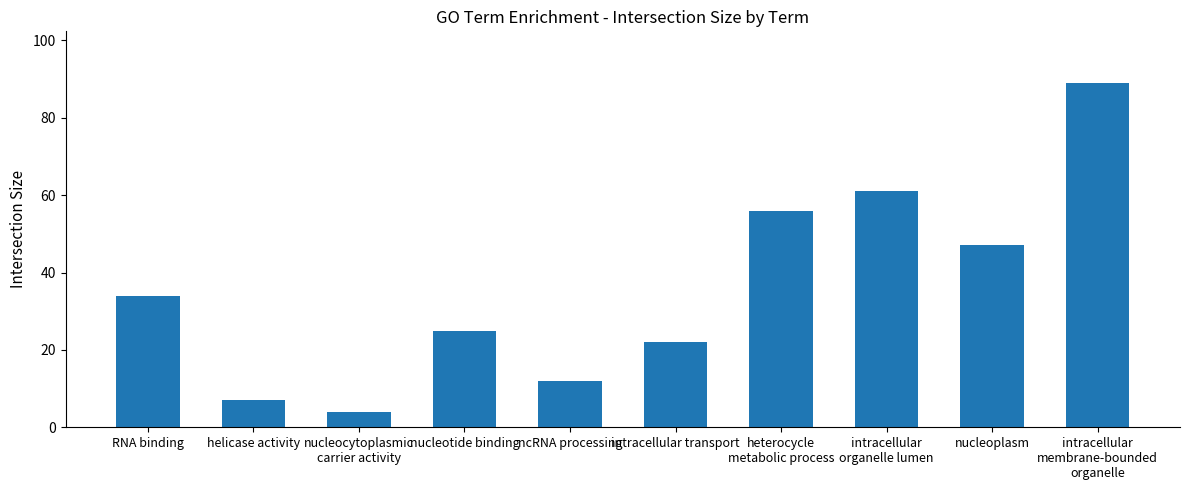

List the labels in order of value, largest first.

intracellular
membrane-bounded
organelle, intracellular
organelle lumen, heterocycle
metabolic process, nucleoplasm, RNA binding, nucleotide binding, intracellular transport, ncRNA processing, helicase activity, nucleocytoplasmic
carrier activity